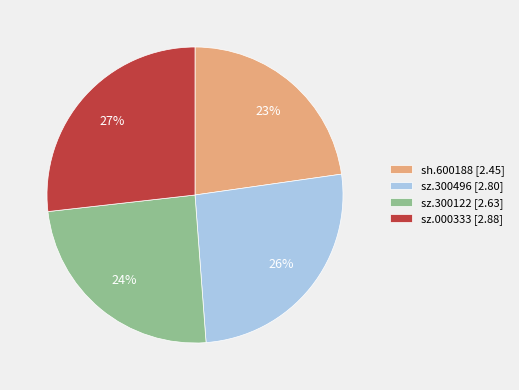

How many segments does this pie chart have?

4